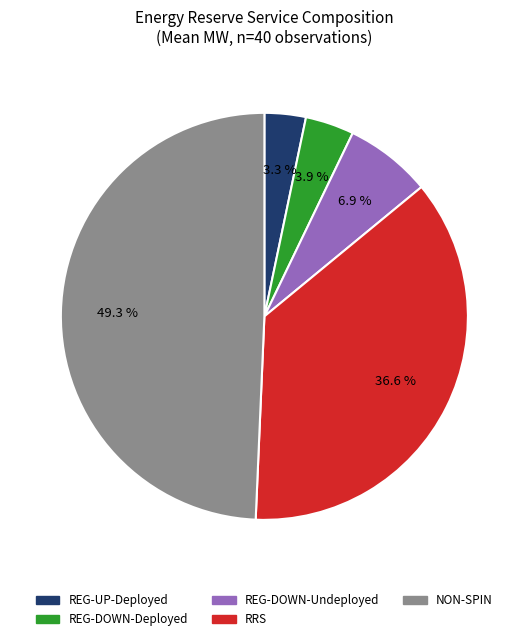

Is there any slice that represents more than half of the pie?

No